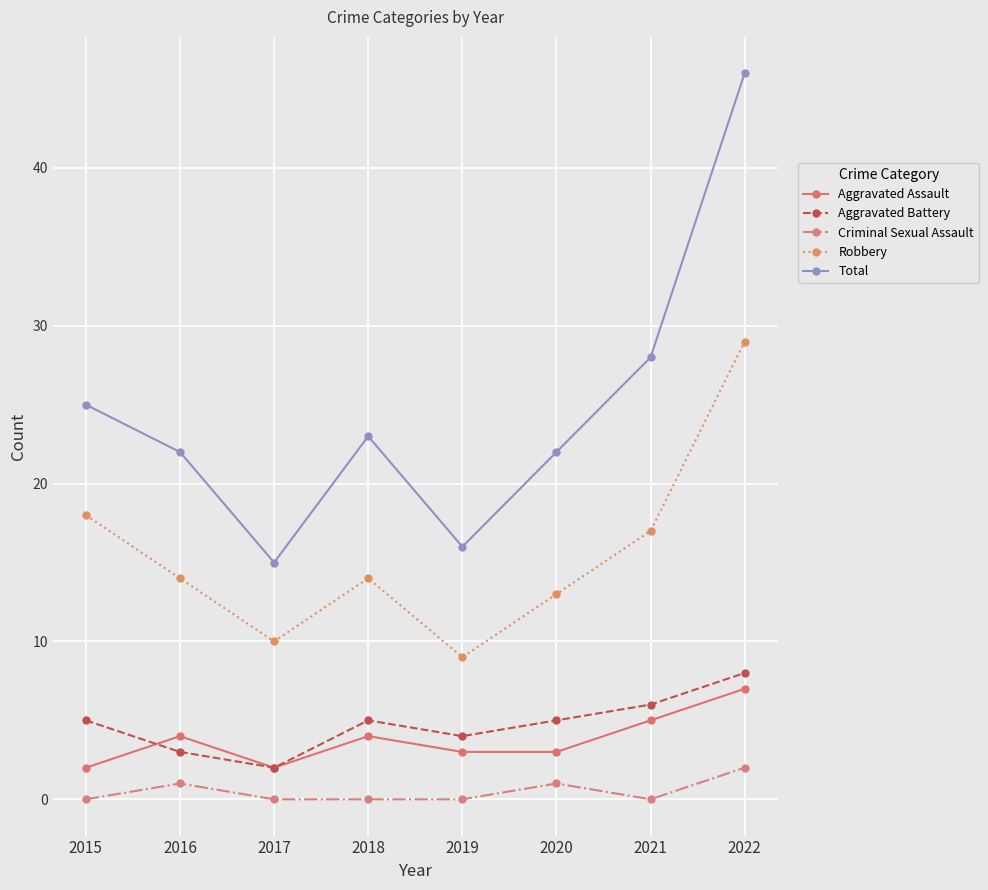

Where is the first local maximum for Total?

2018